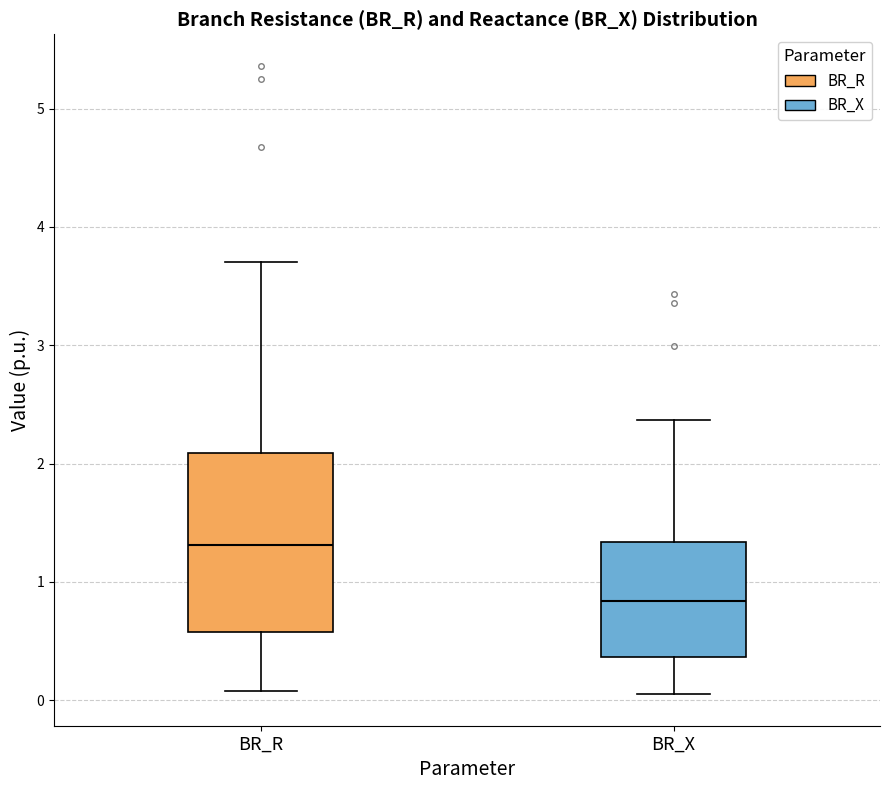

Where does the upper whisker of the box for BR_X end on the y-axis? The values are not printed on the chart, so give them approximately, as read against the axis.

2.4